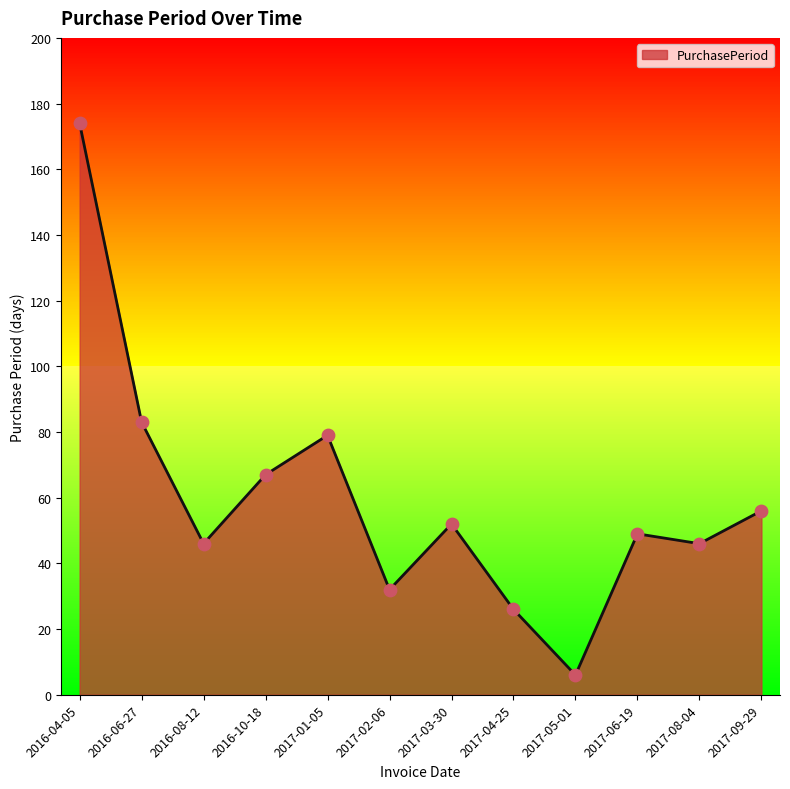

What is the ratio of the value at 2017-08-04 to the value at 2017-01-05?

0.6